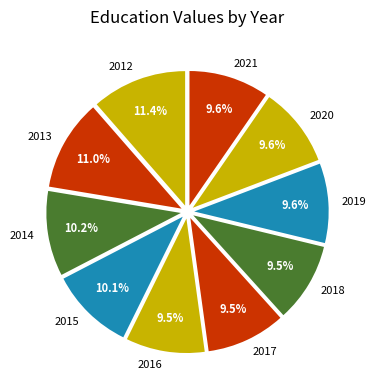

Count the number of slices in the pie.

10